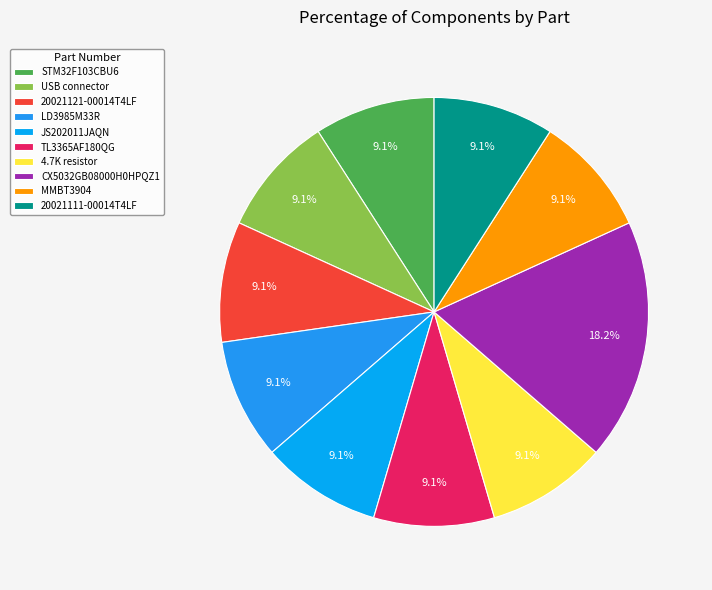

To the nearest percent, what portion does LD3985M33R represent?

9%